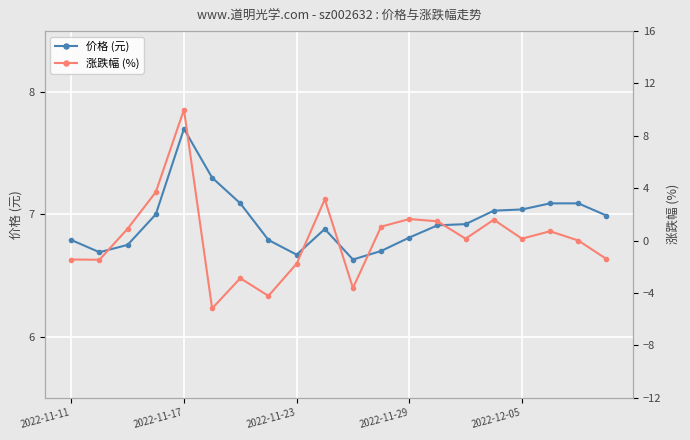

Where is the first local maximum for 价格 (元)?

2022-11-17